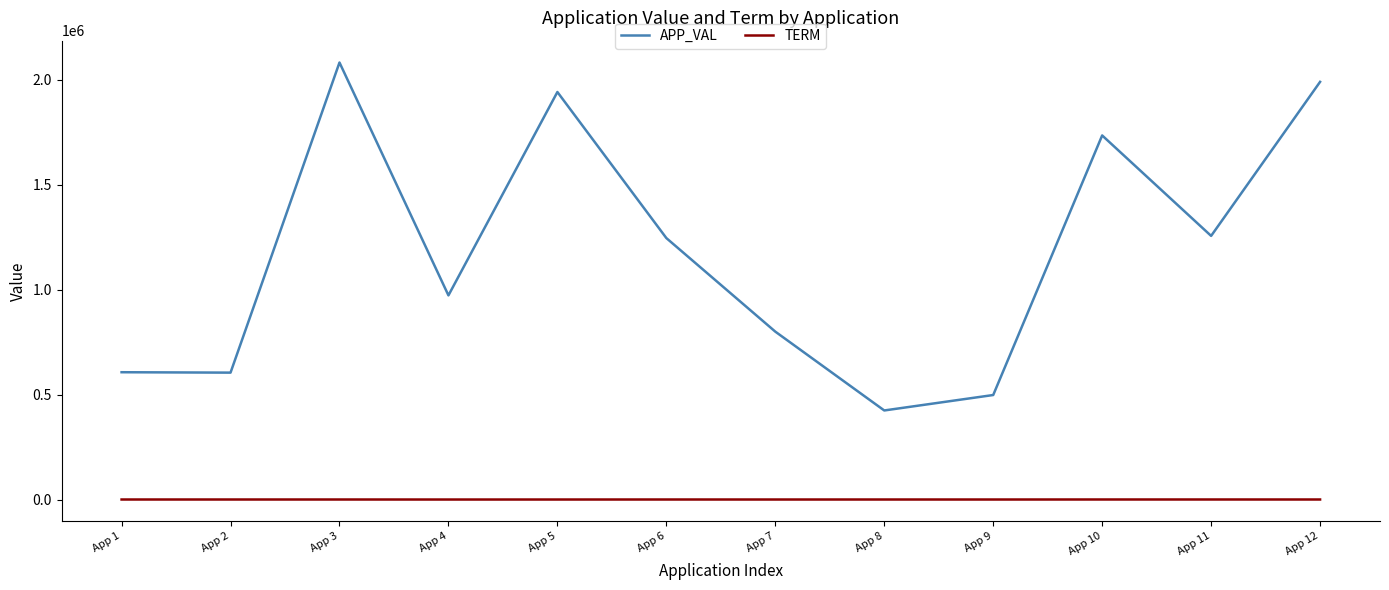

How many series are shown in this chart?

2